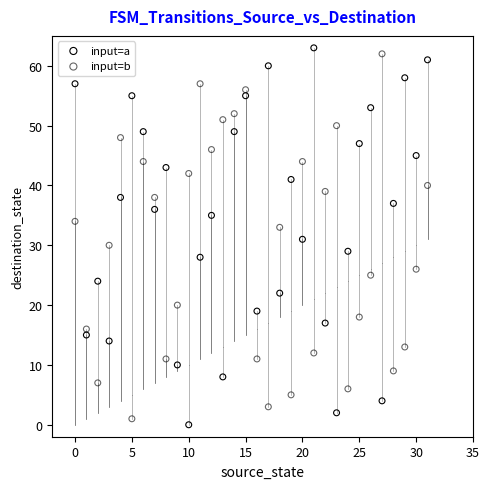

Which series contains the highest Y value?

input=a